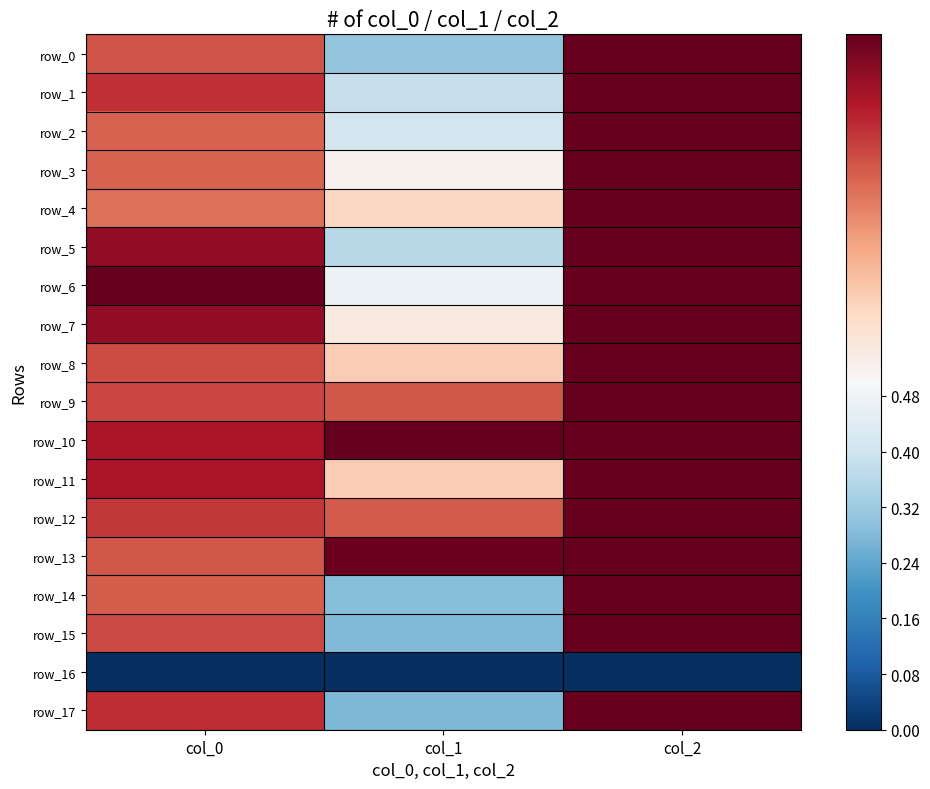

What is the average value of the row_8 series?

0.8